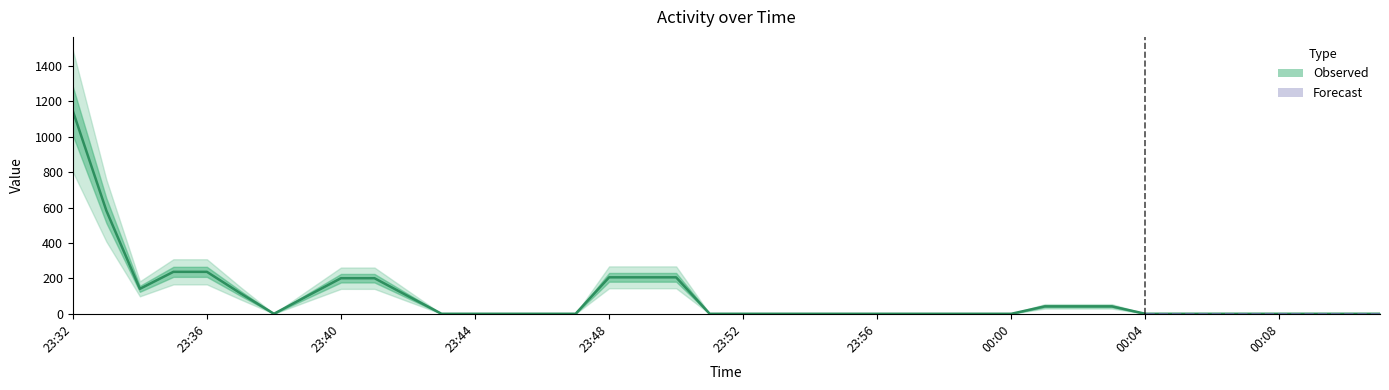

What position from the right is 23:55?

17